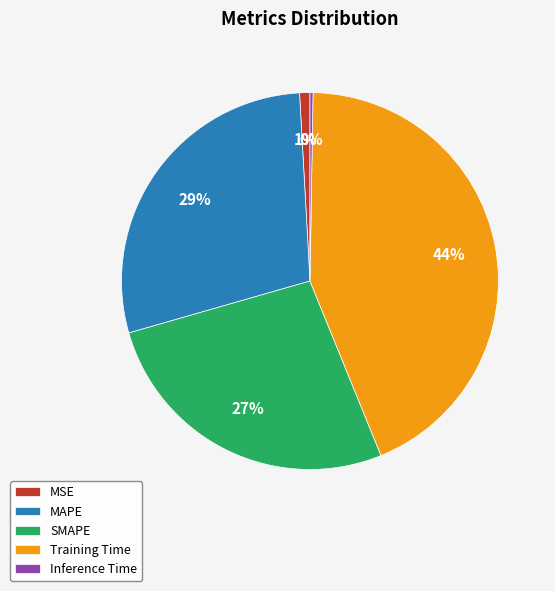

Does MSE account for over 50% of the chart?

No